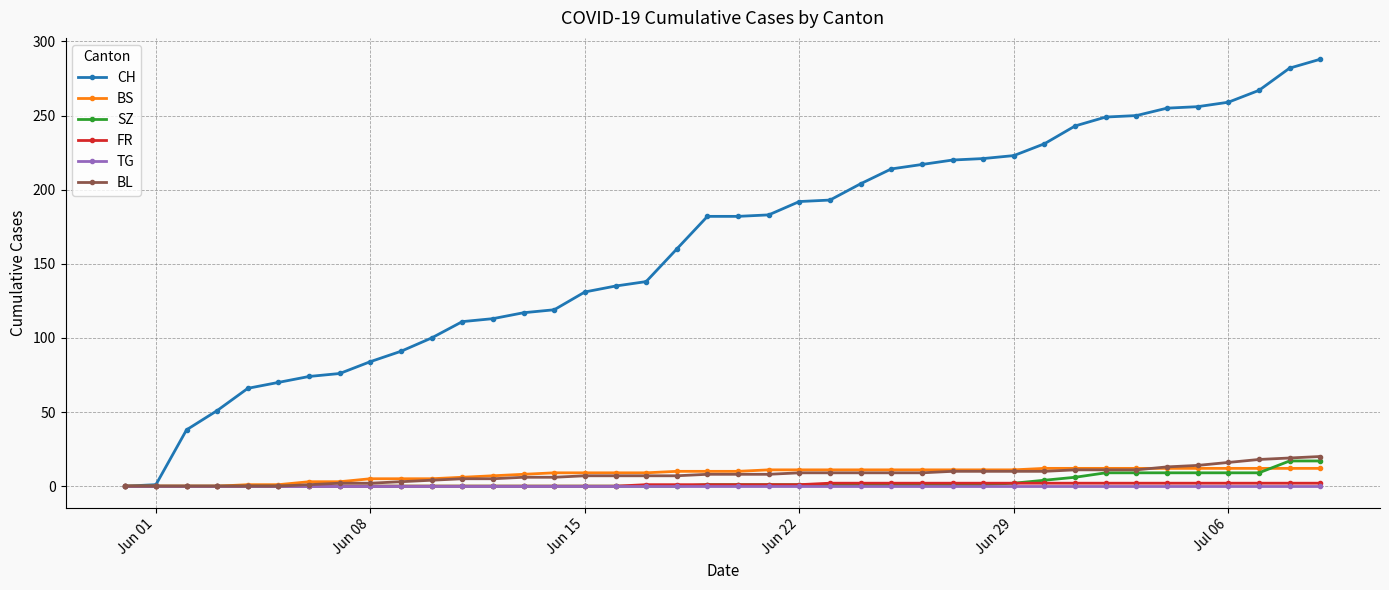

Which series has the largest total across all categories?

CH